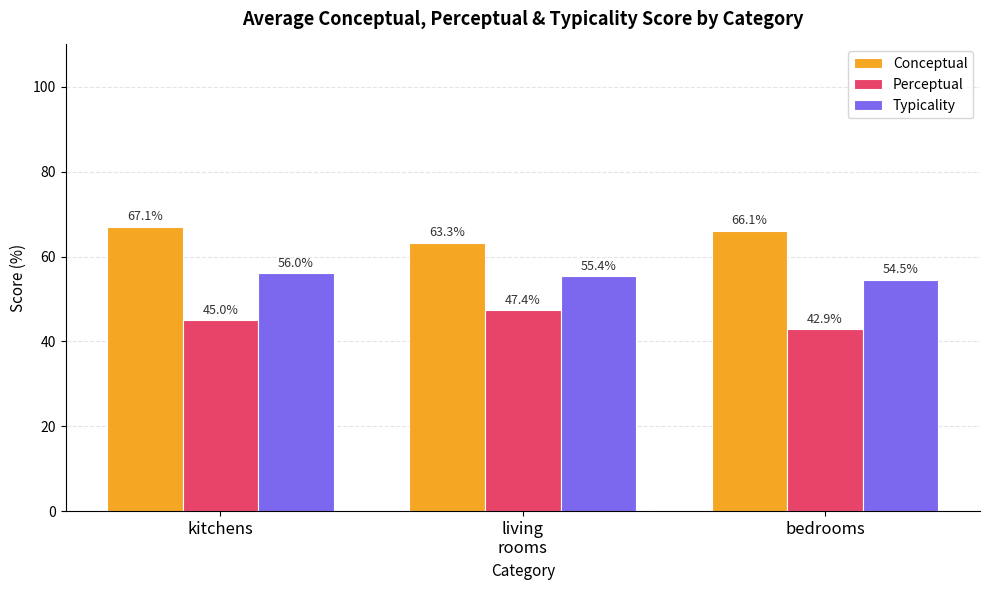

What is the label of the 2nd bar from the left?

living
rooms